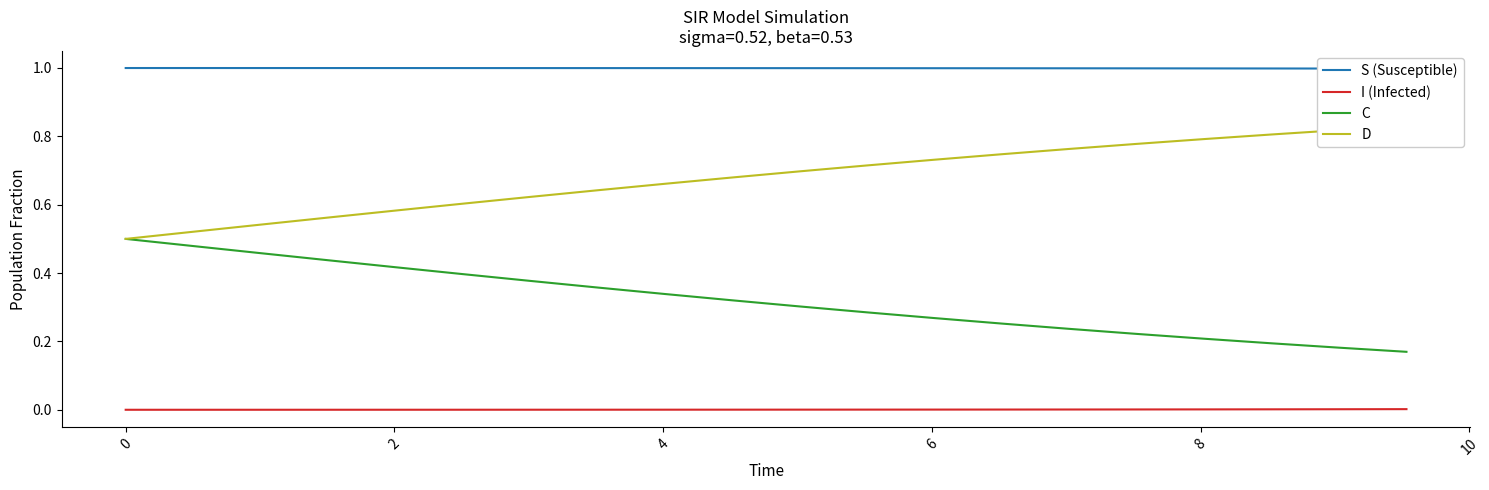

True or false: I (Infected) and C cross at least once.

False